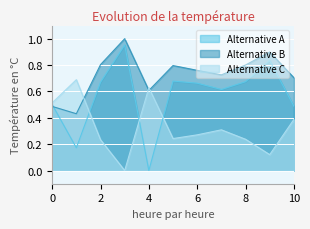

Rank the series by their average value, from lowest to highest.

Alternative C, Alternative A, Alternative B